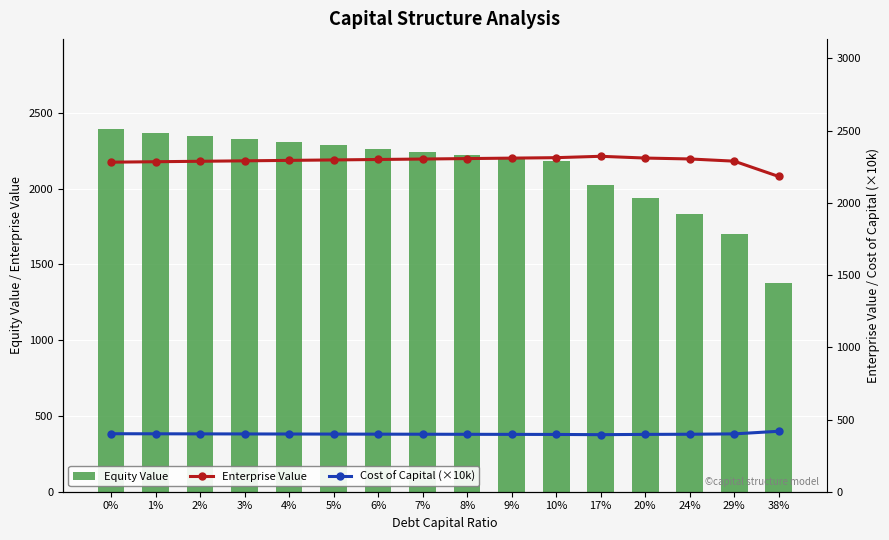

True or false: Enterprise Value has a value of 2310.0 at 9%.

True